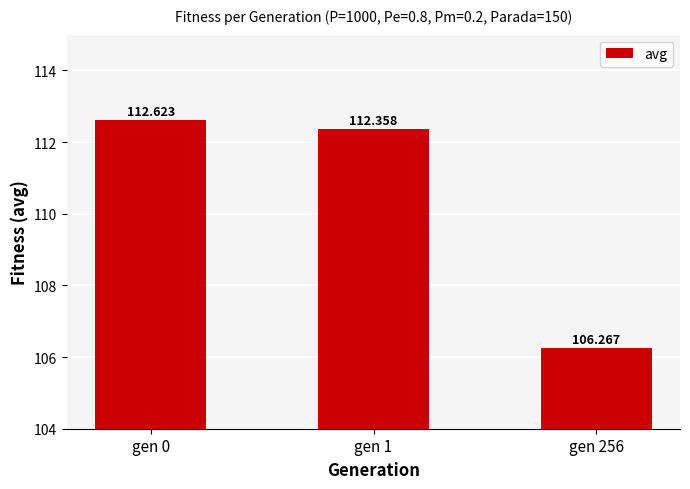

Is it true that the value at gen 256 is 106.3?

True